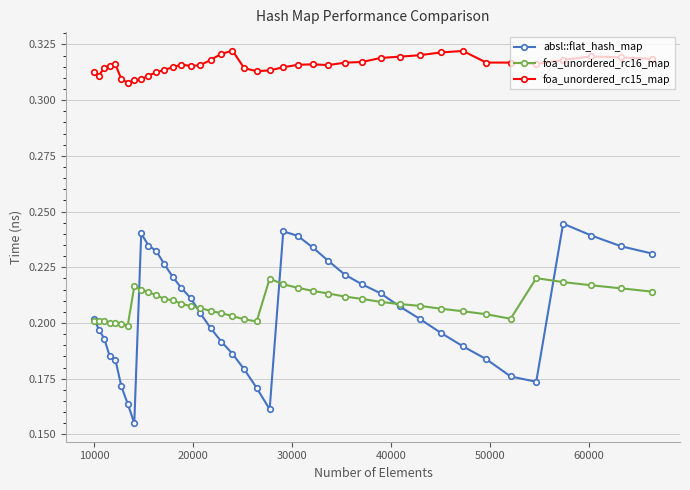

Rank the series by their maximum value, from highest to lowest.

foa_unordered_rc15_map, absl::flat_hash_map, foa_unordered_rc16_map